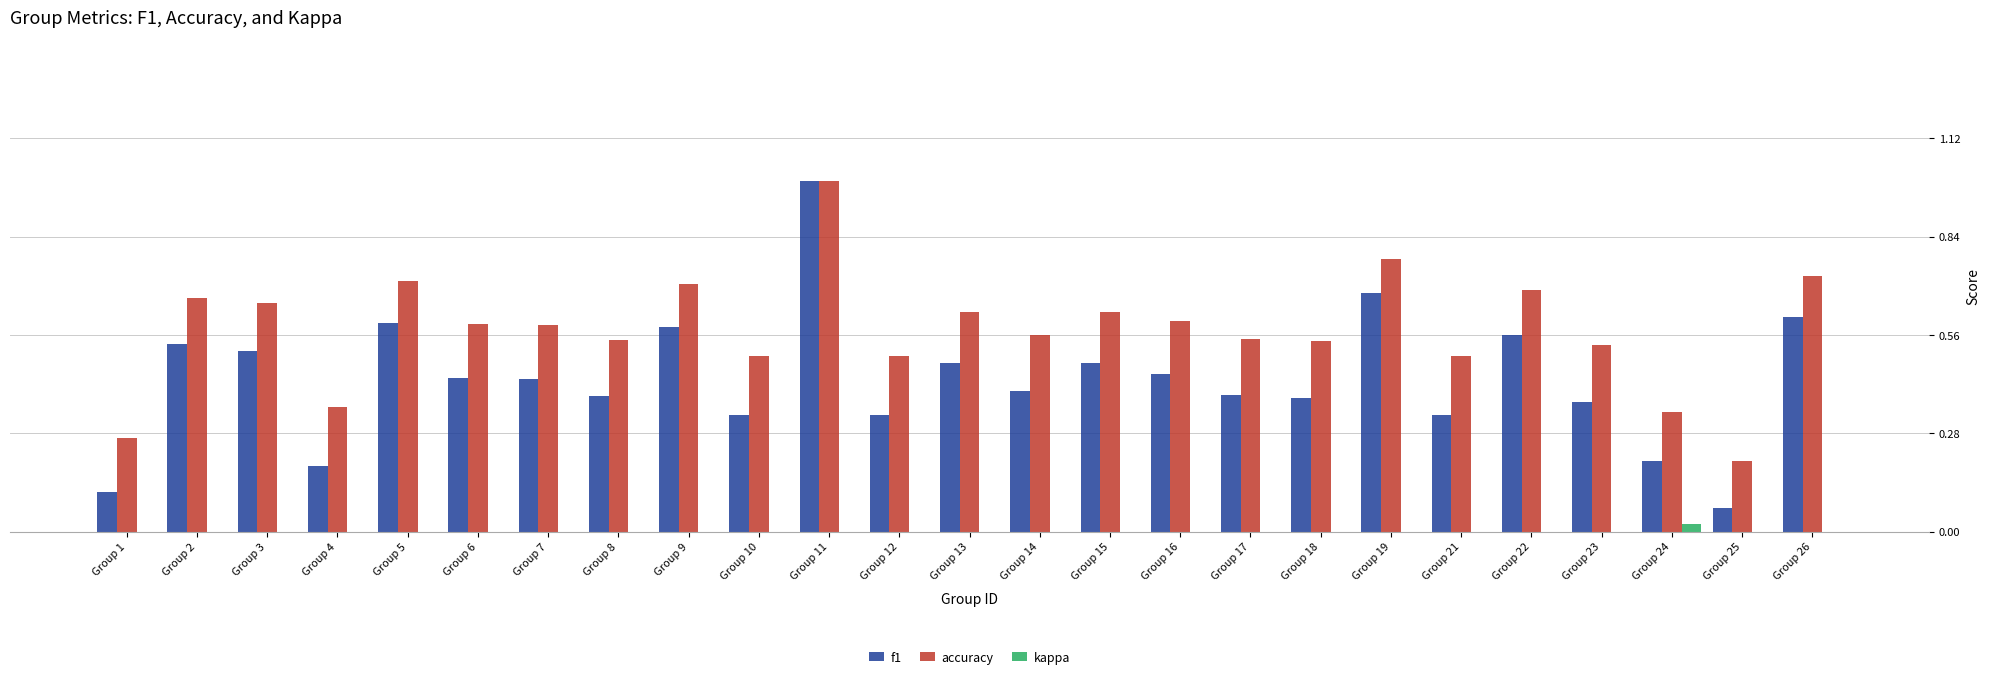

Which series has the largest total across all categories?

accuracy